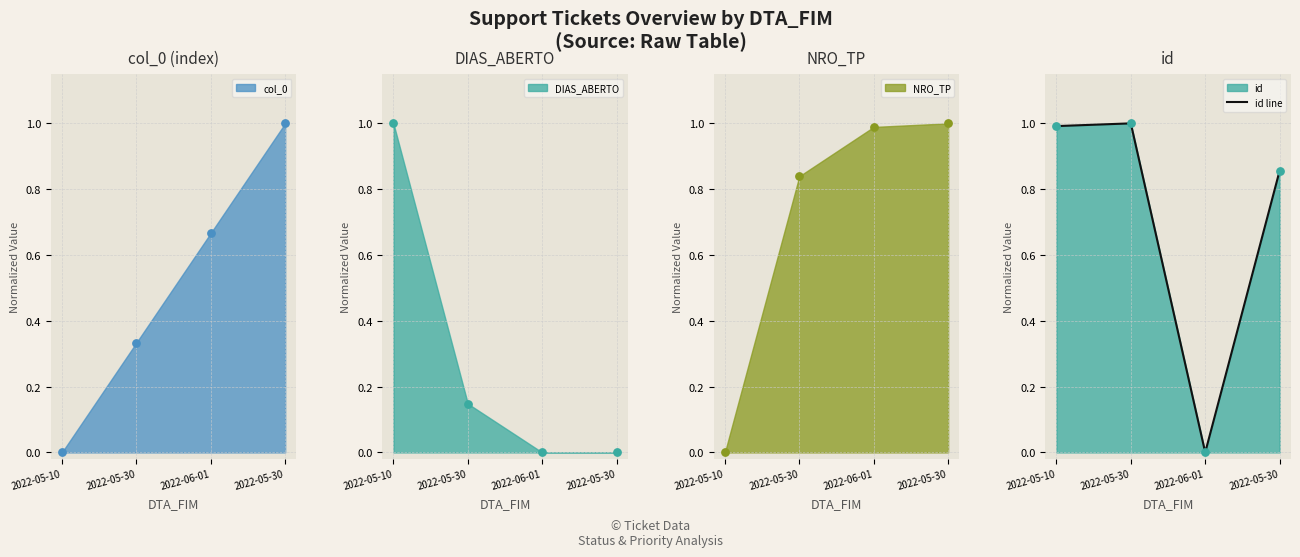

Which has a higher value, 2022-05-30 or 2022-06-01?

2022-05-30